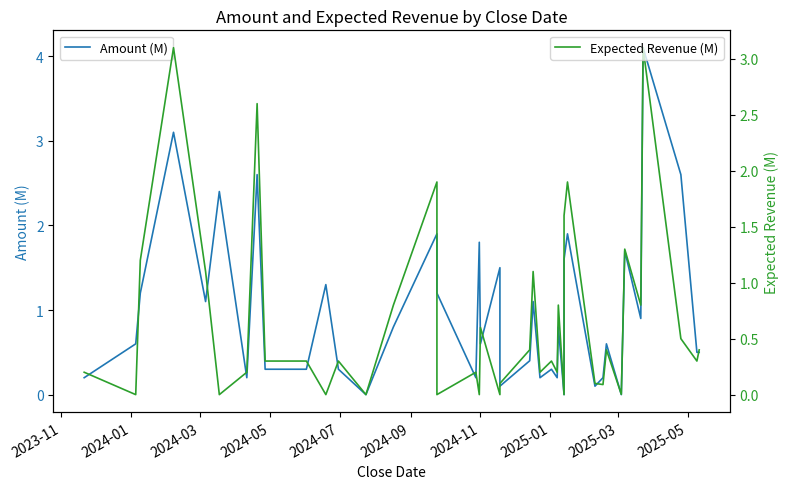

Which series ends up on top after the final intersection of Expected Revenue (M) and Amount (M)?

Amount (M)